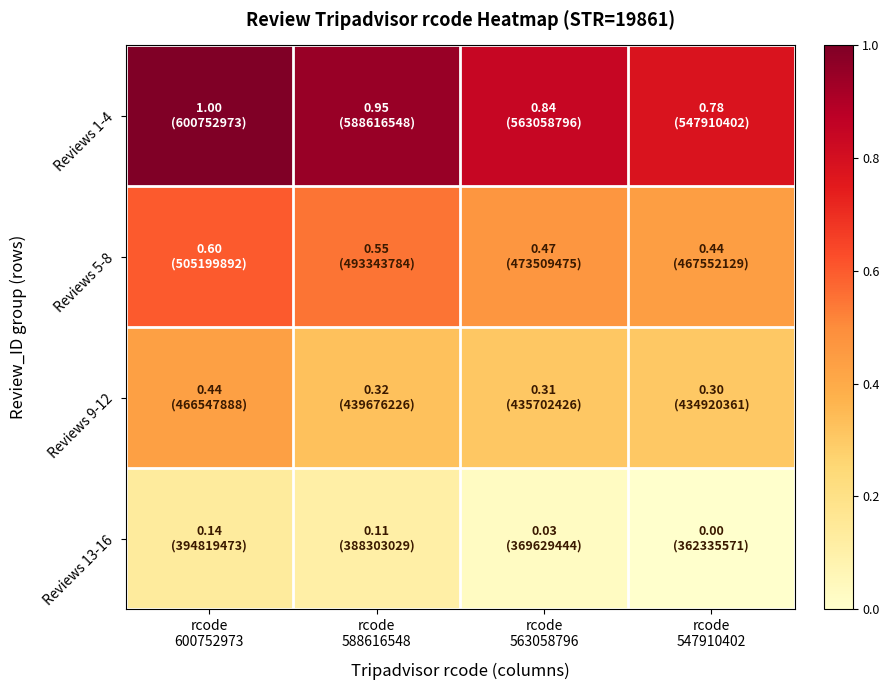

What is the difference between the highest and lowest values at rcode
600752973?

0.9